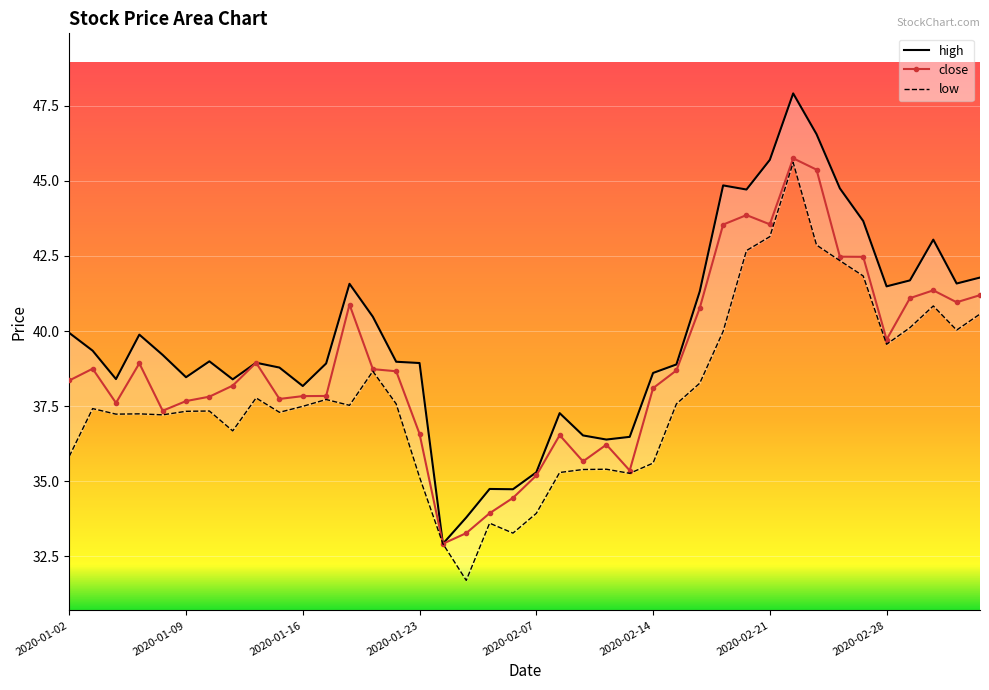

Is this an area chart (filled region under the line)?

No